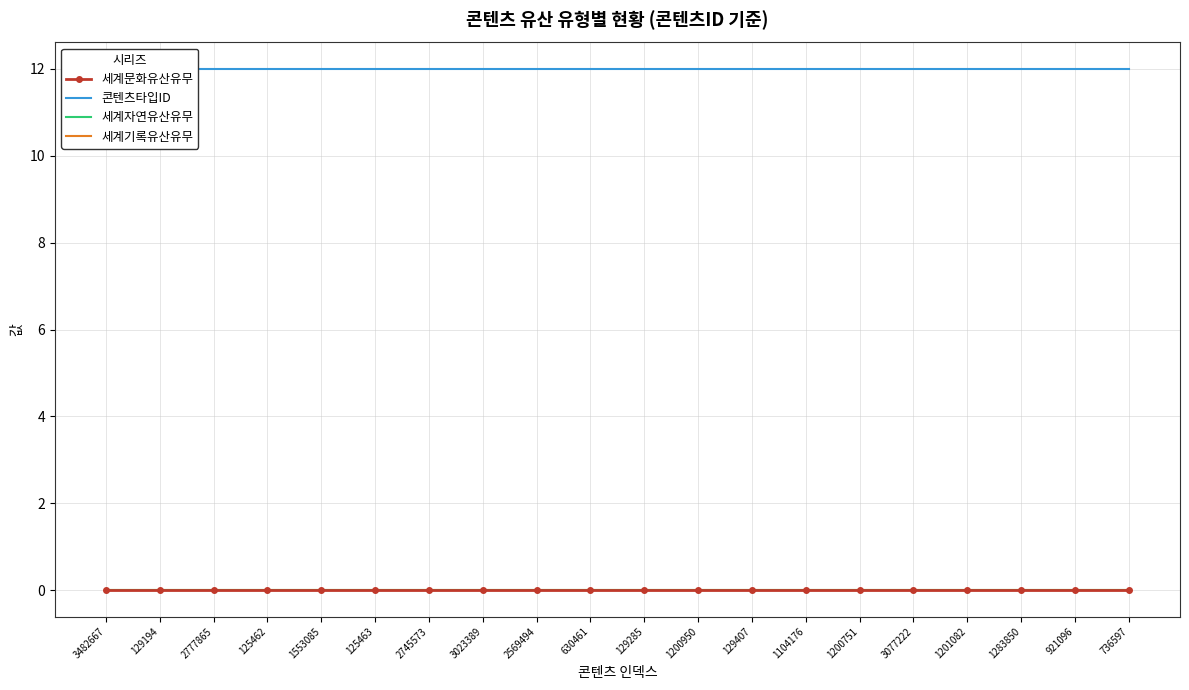

What is the total value across all series at 2777865?

12